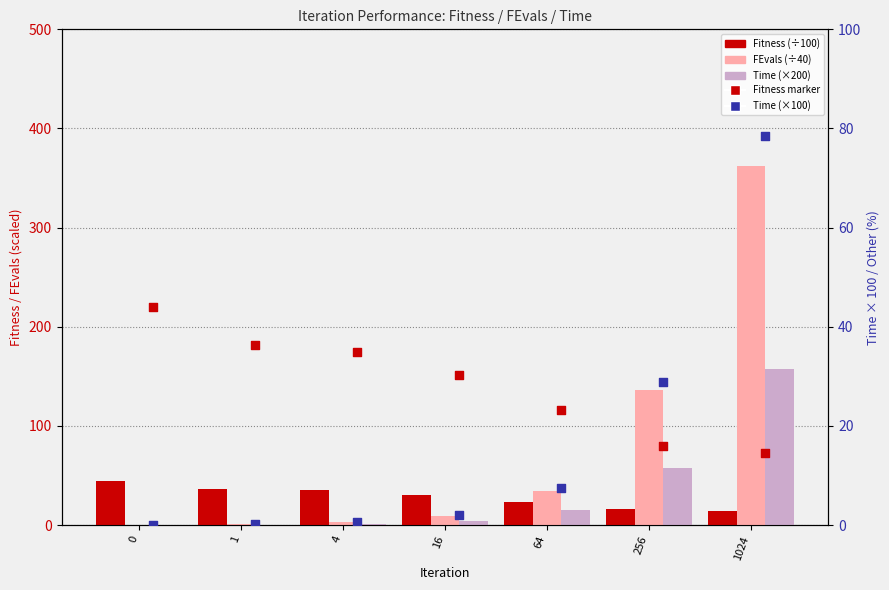

At how many categories does at least one series exceed 171?

1